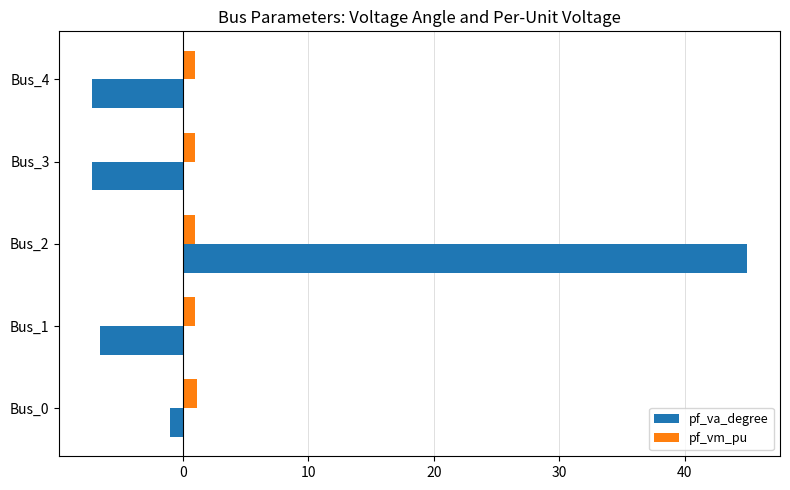

True or false: pf_va_degree has a value of -10.2 at Bus_3.

False